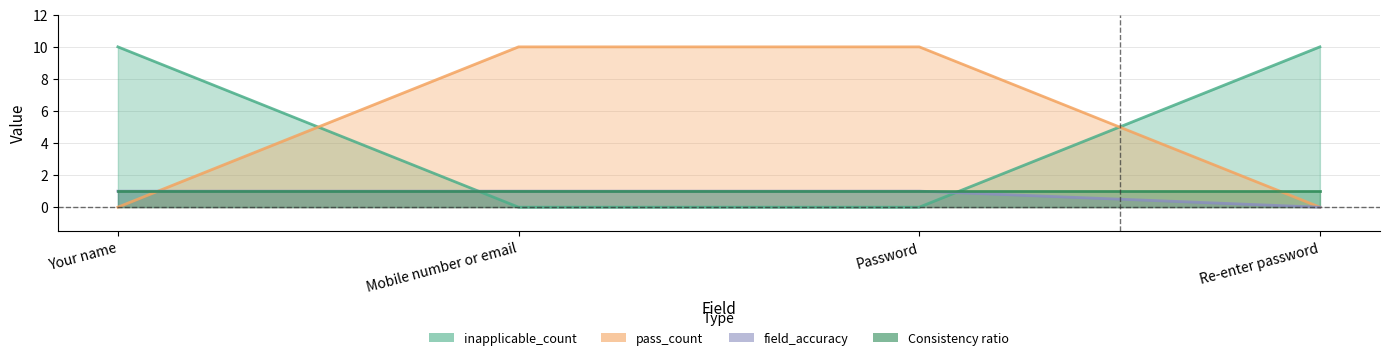

At which category does the chart reach its peak across all series?

Your name